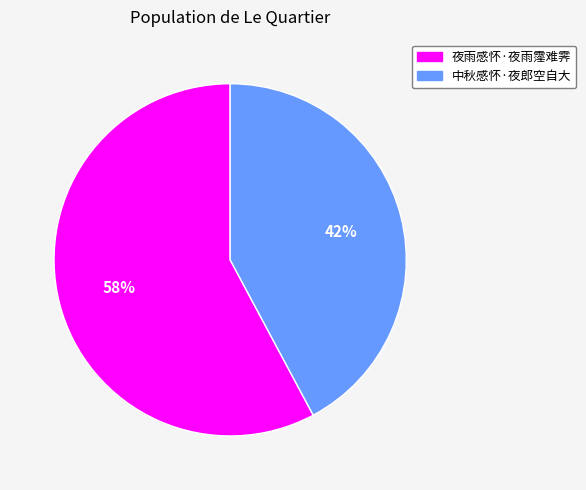

What percentage is the 中秋感怀·夜郎空自大 slice, to the nearest percent?

42%